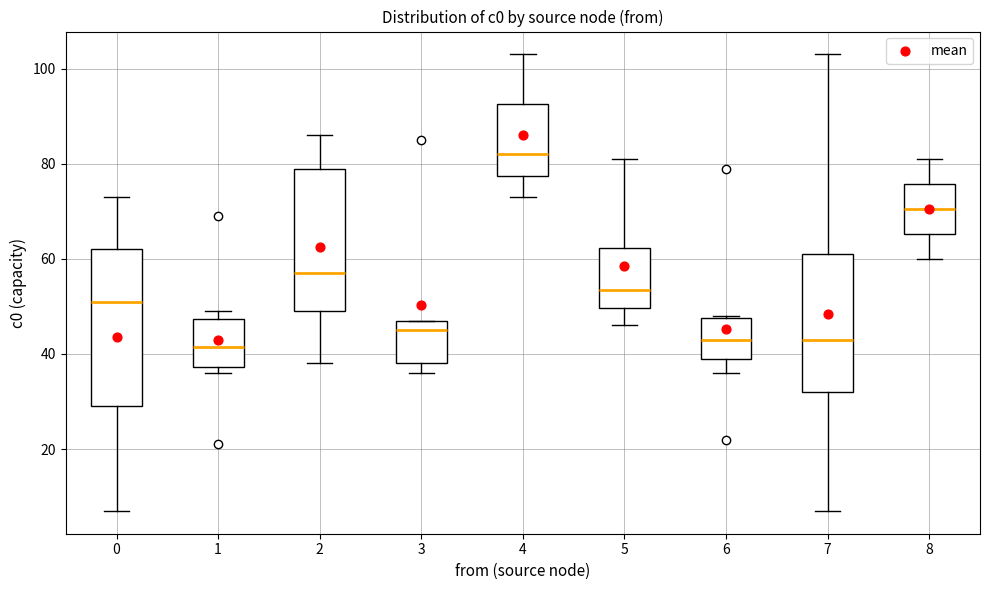

Reading left to right, transcribe this box plot: for each box, give where its median line is, the range the box spans, and where its two whiskers end, as read against the y-axis. The values are not printed on the chart, so give them approximately, as read against the axis.

0: median 52, box 30 to 62, whiskers 8 to 74
1: median 42, box 38 to 48, whiskers 36 to 50
2: median 58, box 50 to 80, whiskers 38 to 86
3: median 46, box 38 to 48, whiskers 36 to 48
4: median 82, box 78 to 92, whiskers 74 to 104
5: median 54, box 50 to 62, whiskers 46 to 82
6: median 44, box 40 to 48, whiskers 36 to 48
7: median 44, box 32 to 62, whiskers 8 to 104
8: median 70, box 66 to 76, whiskers 60 to 82